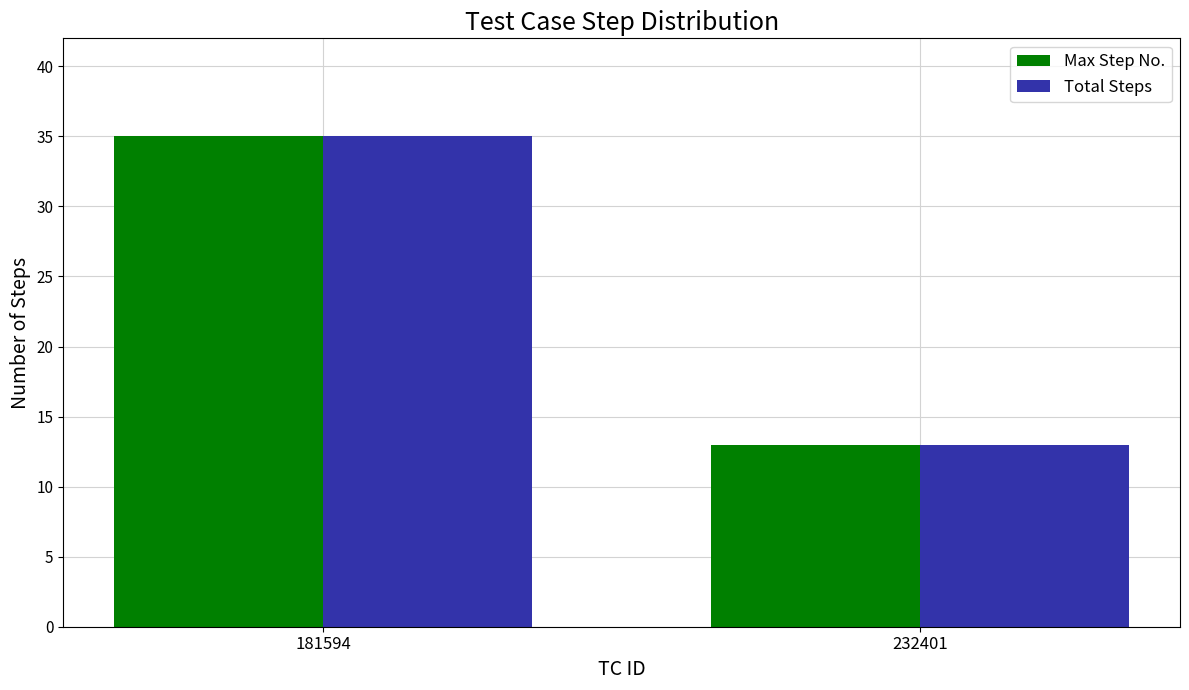

What are all the series names shown in the legend?

Max Step No., Total Steps